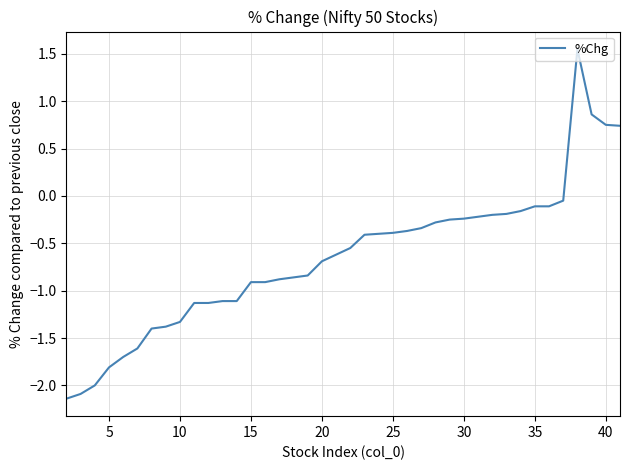

How many positive values are there?

4